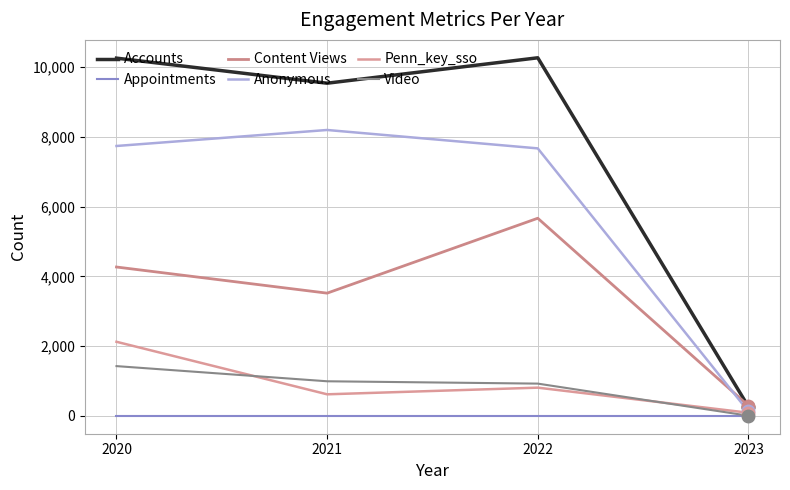

At how many categories does at least one series exceed 6900?

3